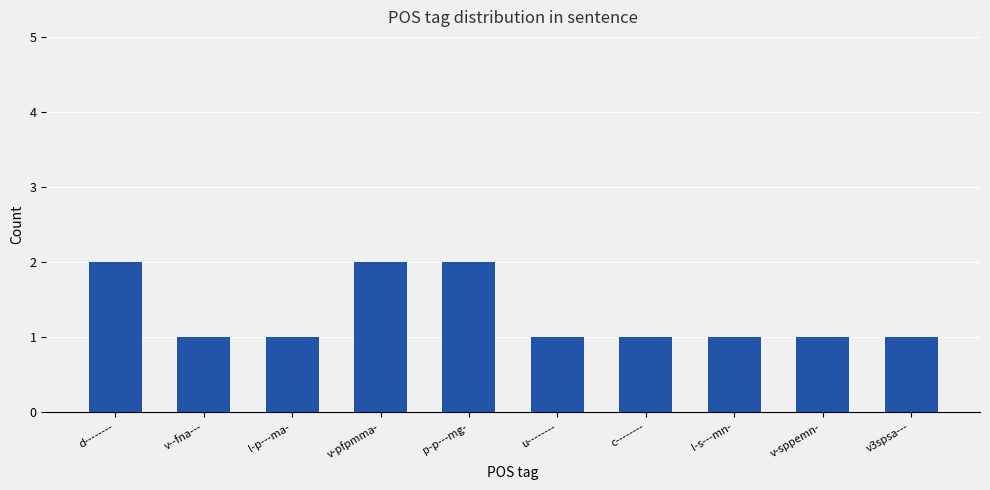

What is the label of the 9th bar from the left?

v-sppemn-